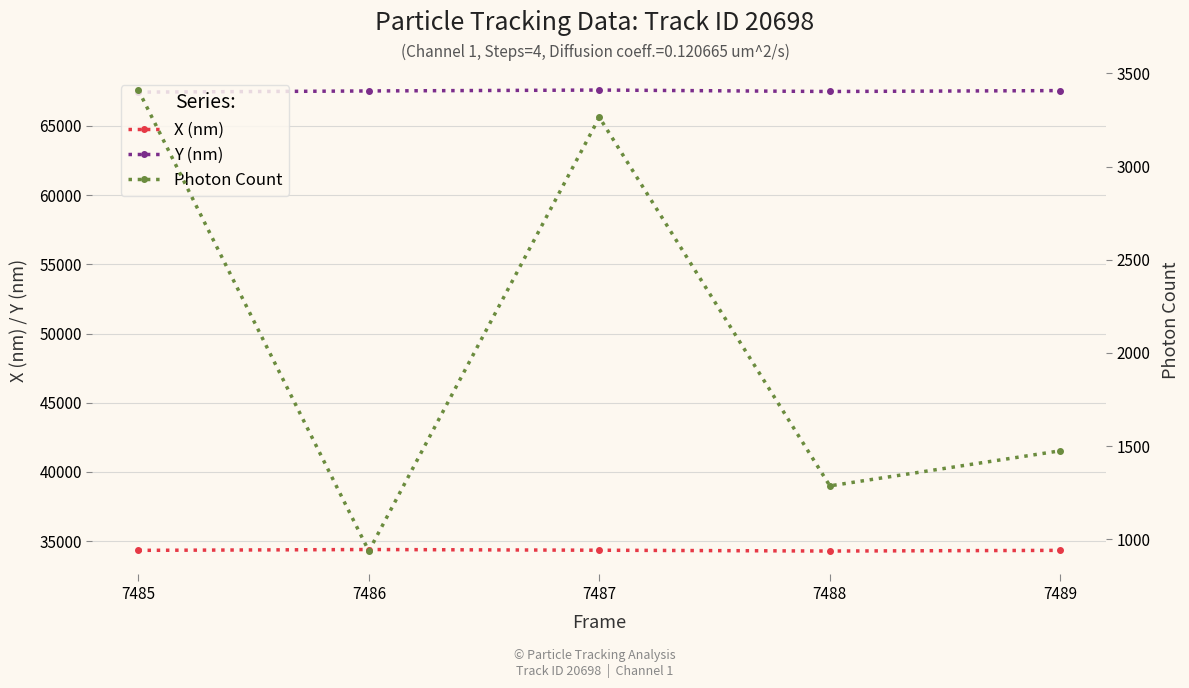

Is the value of Y (nm) at 7487 greater than the value of X (nm) at 7487?

Yes